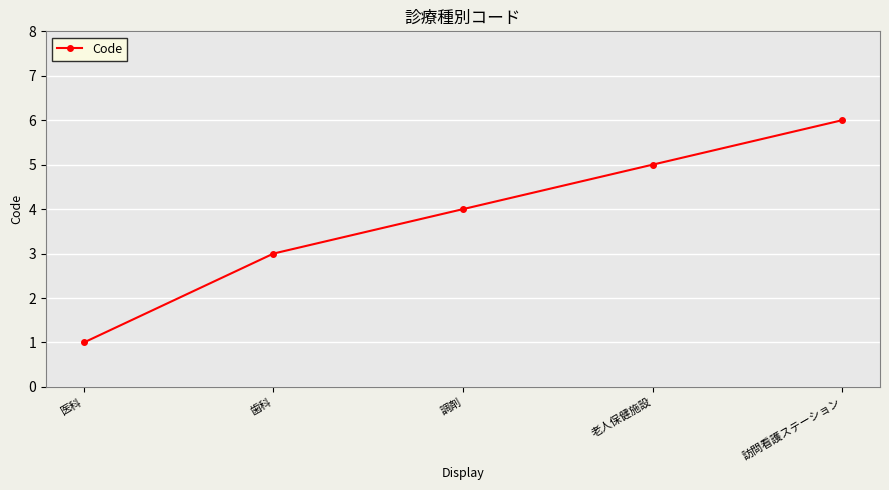

What is the greatest value displayed?

6